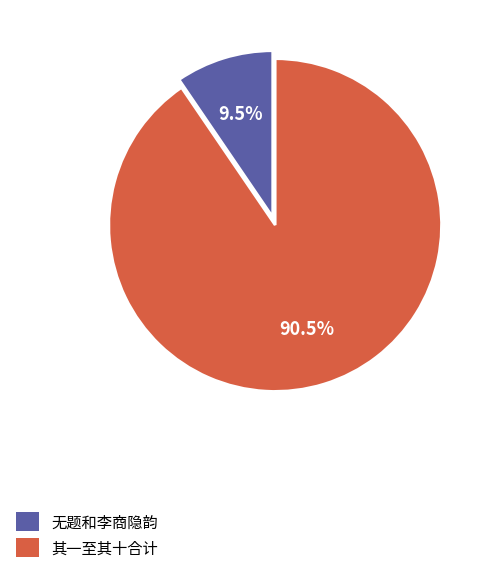

Which category has the smallest portion of the pie?

无题和李商隐韵